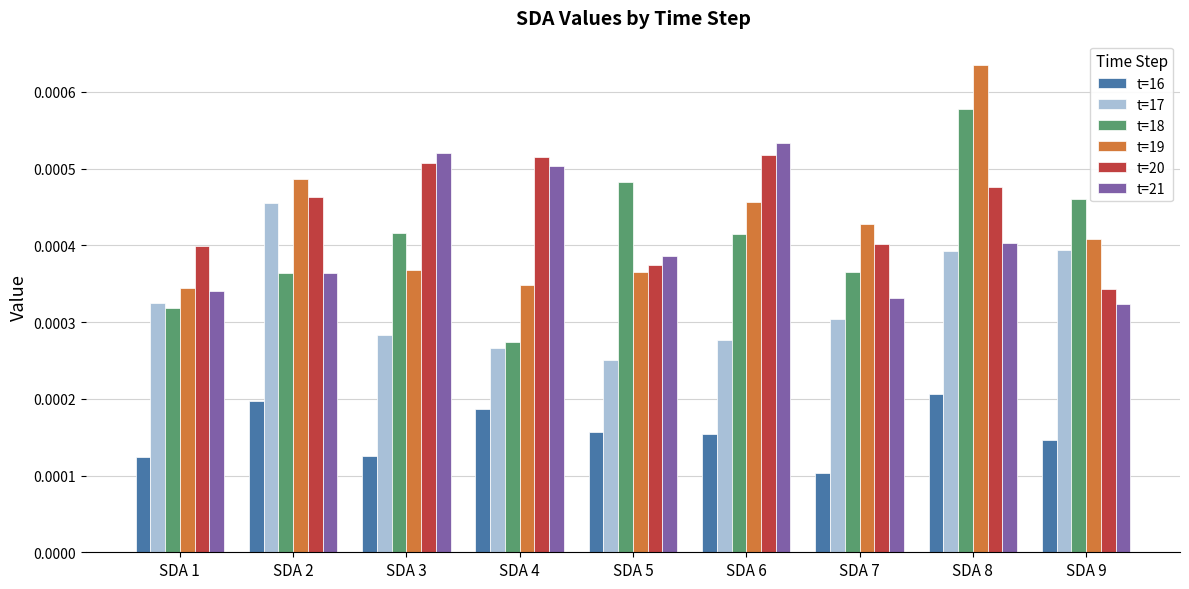

Where is t=16 nearest to the value 0?

SDA 7